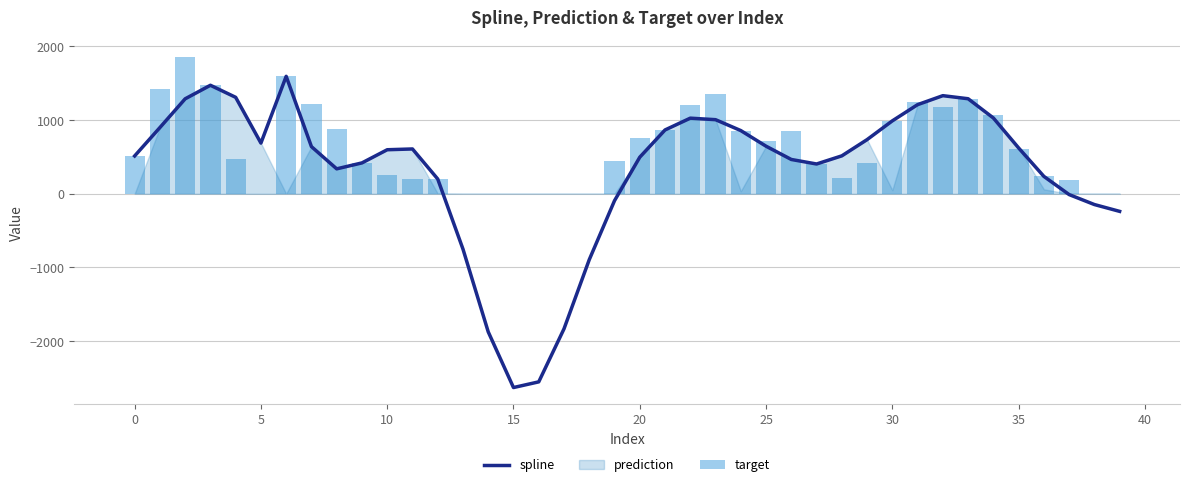

Is it true that target equals 0.0 at 39?

True